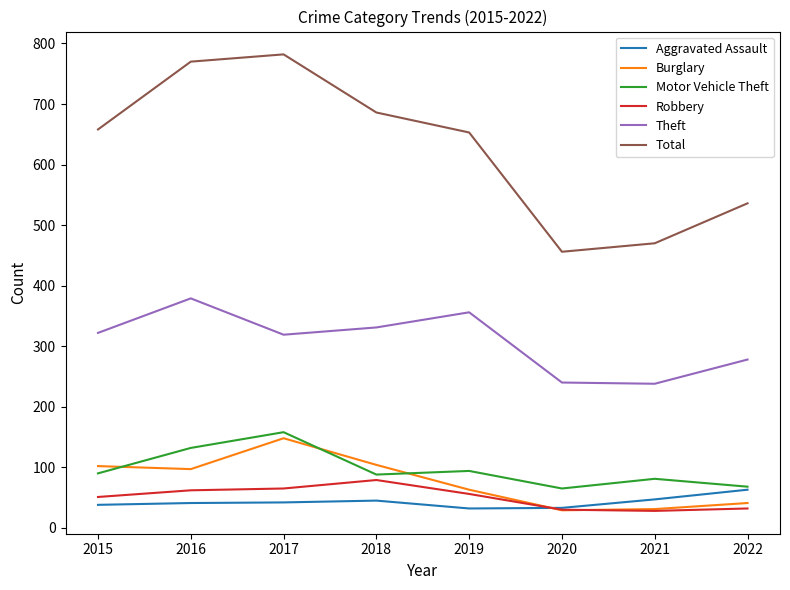

What value does the Theft series have at 2019?

356